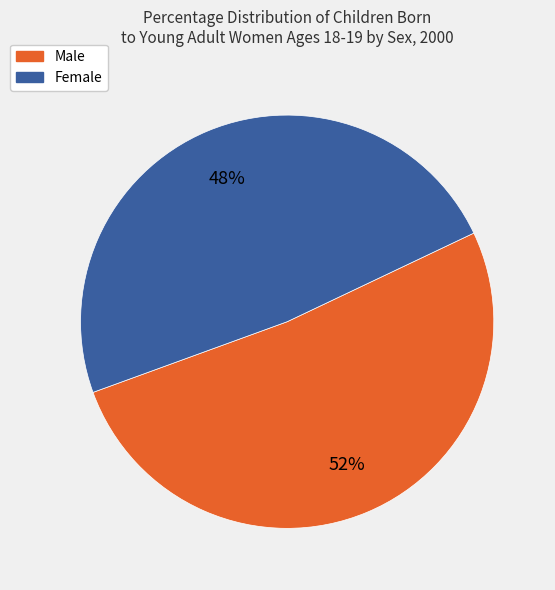

How many slices are in this pie chart?

2